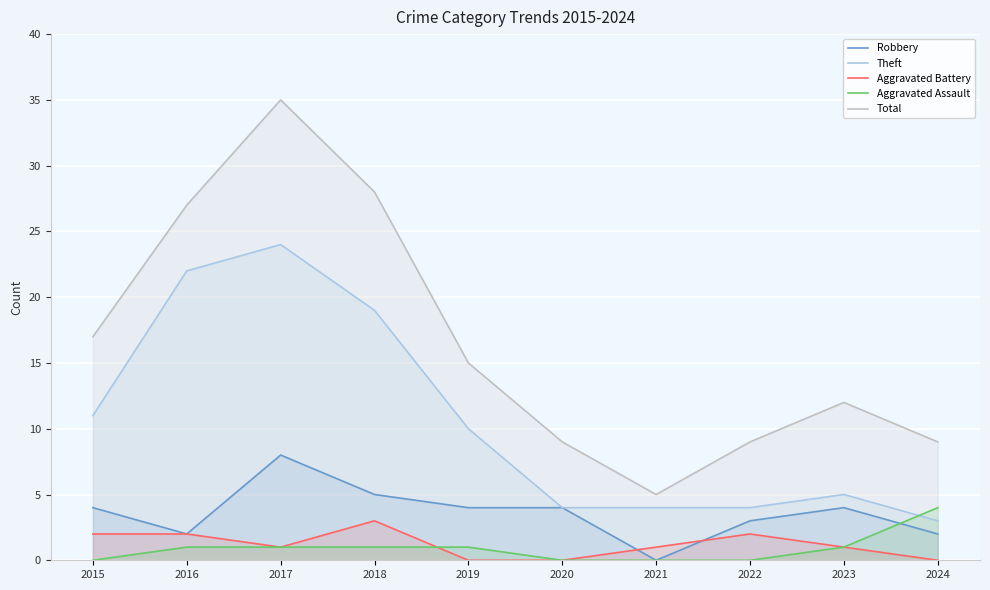

Where is the first local maximum for Aggravated Battery?

2018